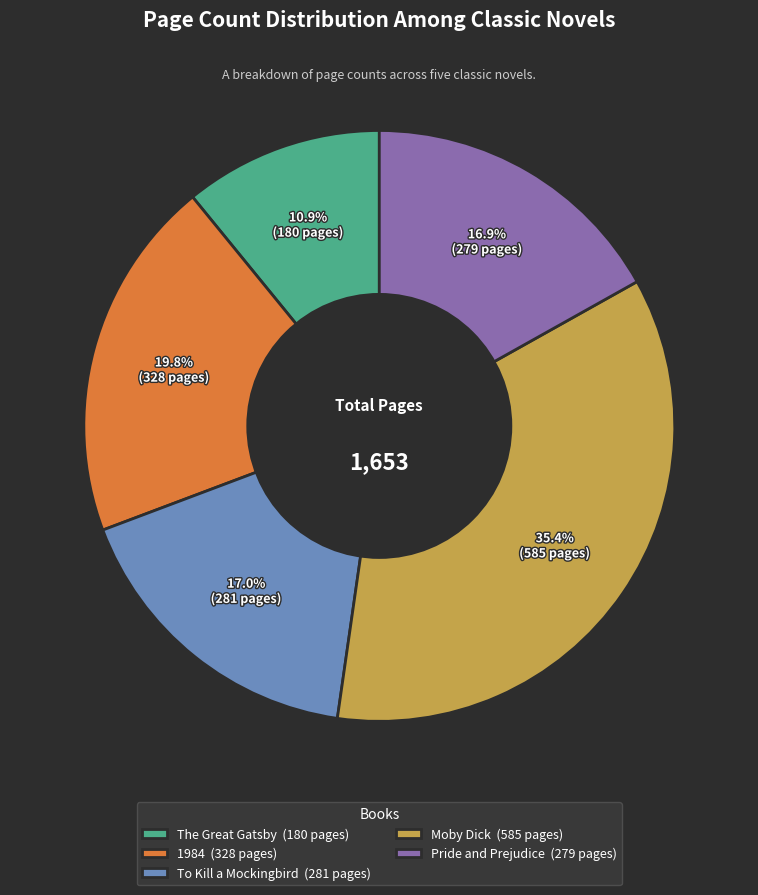

Combined, do Moby Dick and 1984 account for over 50%?

Yes